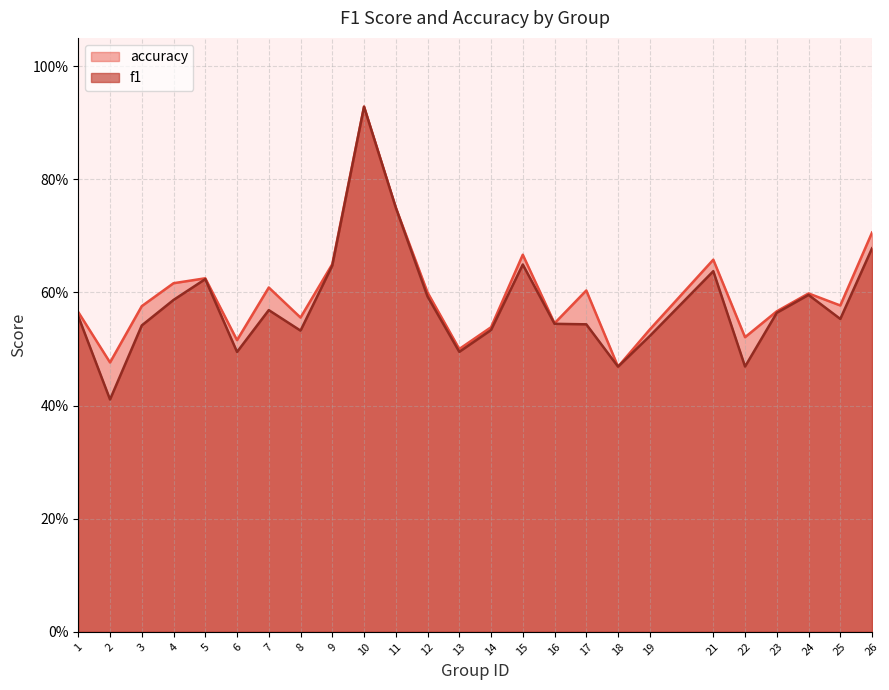

In accuracy, how many points are higher than both neighbors (excluding endpoints)?

7